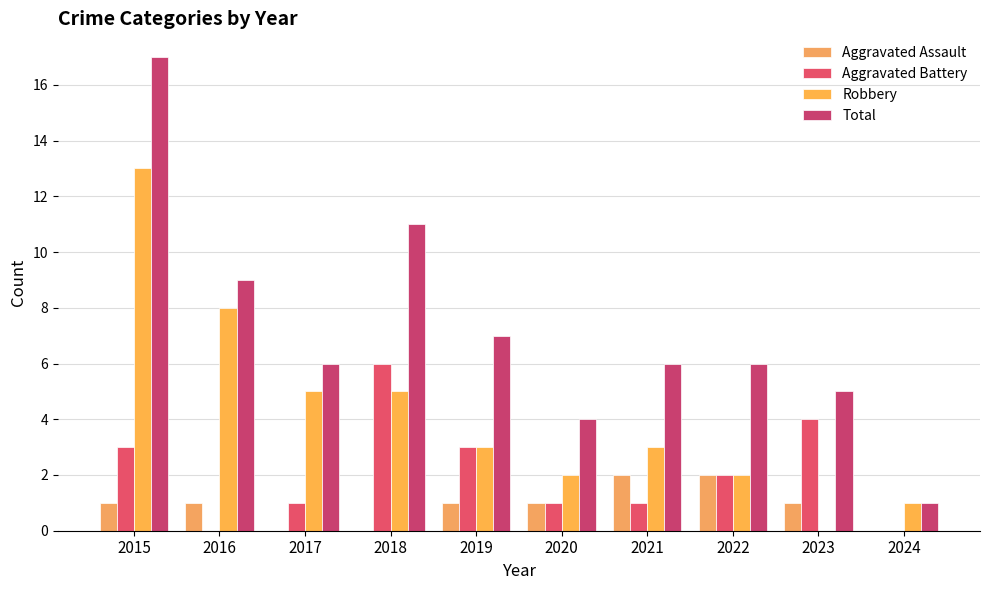

At how many categories does at least one series exceed 12?

1